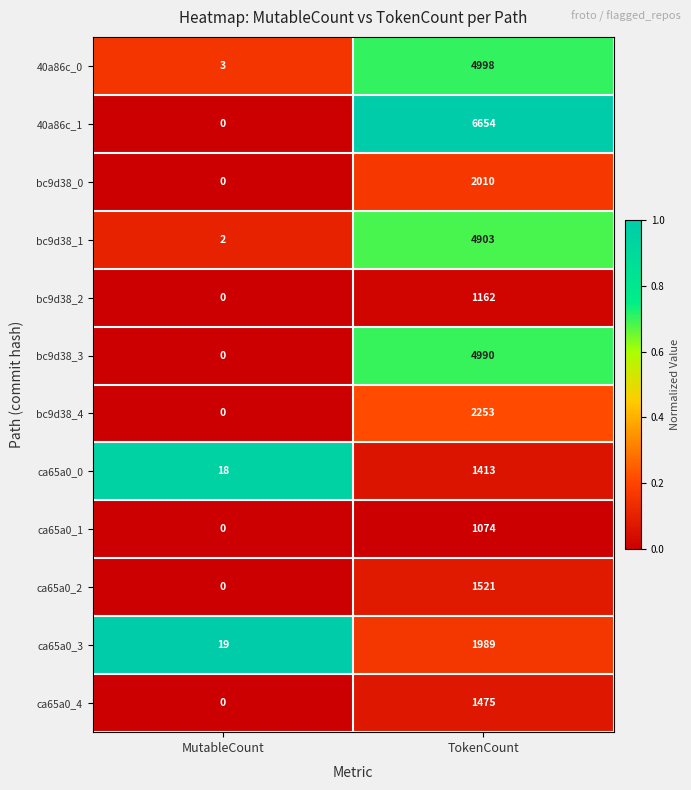

Reading left to right, extract all data points from this chart.

40a86c_0: 3	4998
40a86c_1: 0	6654
bc9d38_0: 0	2010
bc9d38_1: 2	4903
bc9d38_2: 0	1162
bc9d38_3: 0	4990
bc9d38_4: 0	2253
ca65a0_0: 18	1413
ca65a0_1: 0	1074
ca65a0_2: 0	1521
ca65a0_3: 19	1989
ca65a0_4: 0	1475